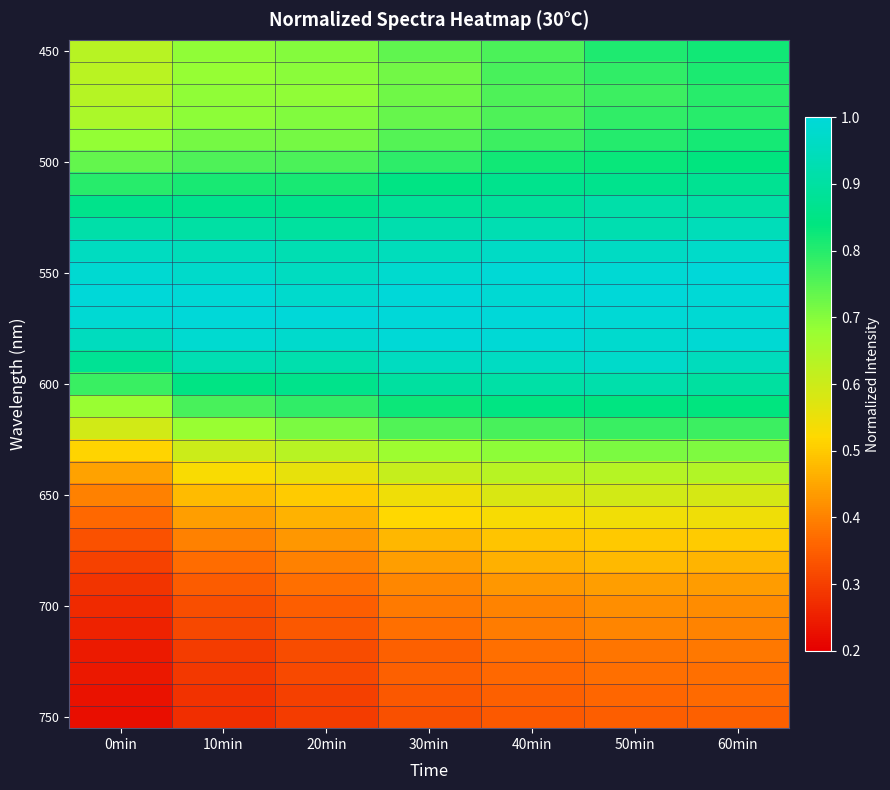

What is the spread (max minus min) of values at 10min?

0.7